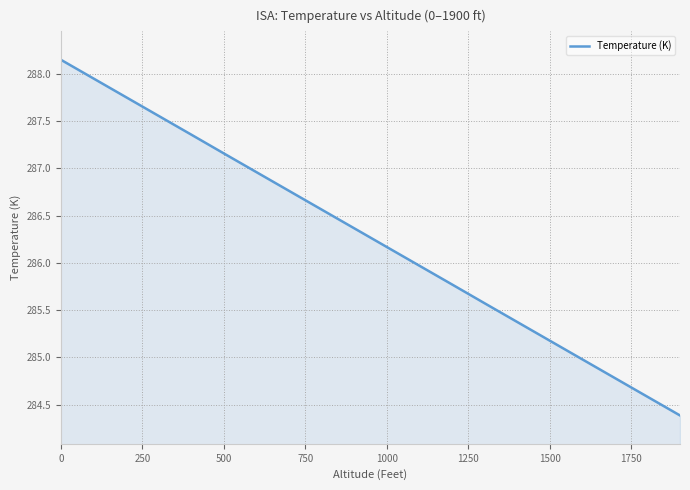

What is the difference between the maximum and minimum values?

3.8